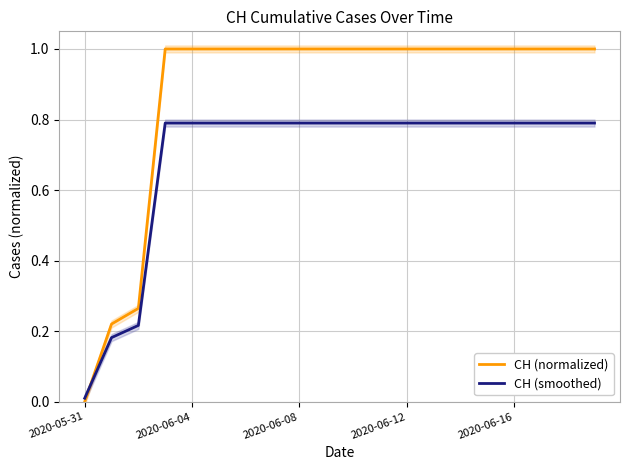

Which series has the widest spread of values?

CH (normalized)